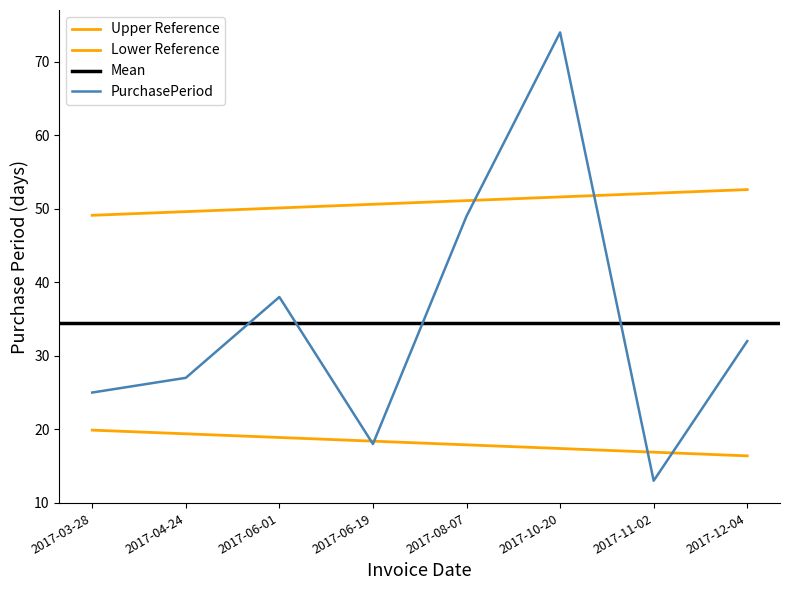

The value at 2017-06-01 is 11. True or false?

False